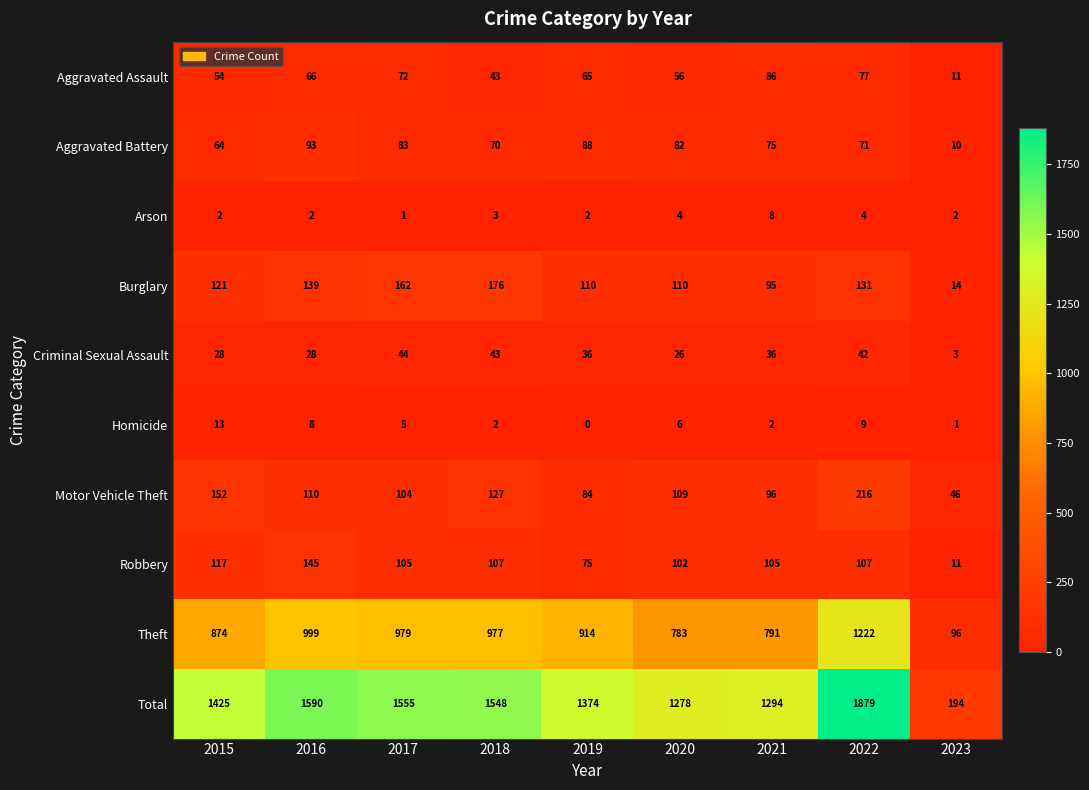

What is the sum of all Burglary values?

1058